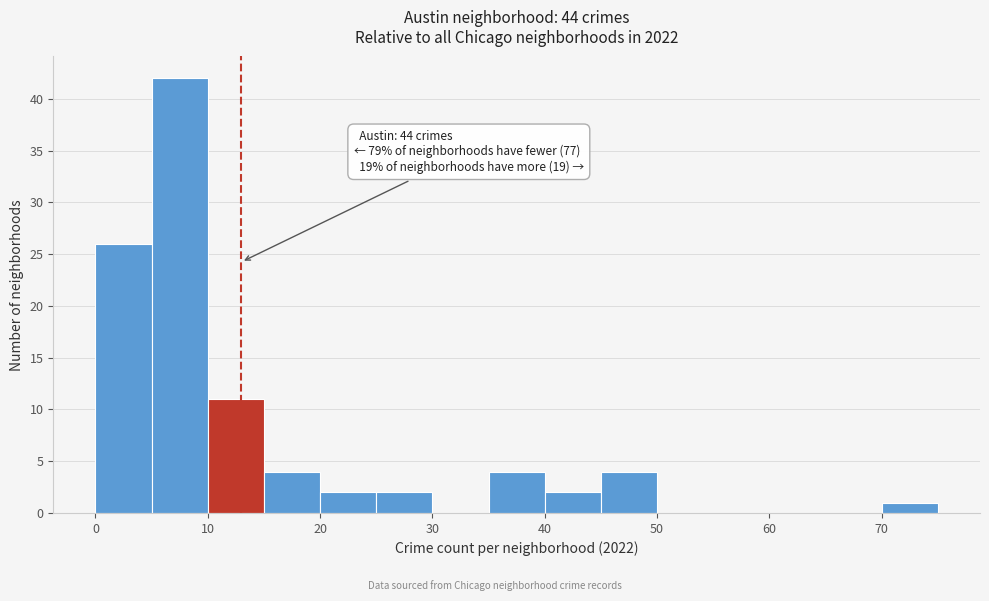

Over which range of the x-axis is the bar tallest?

5 to 10